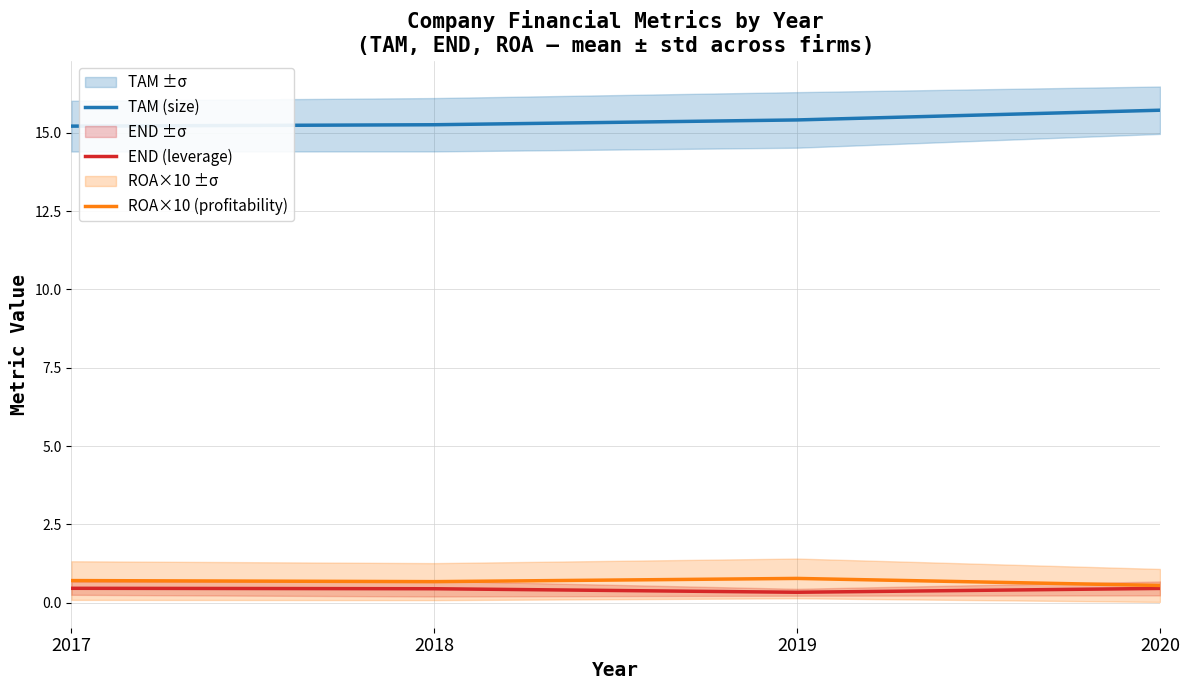

Rank the categories by TAM (size) value from highest to lowest.

2020, 2019, 2018, 2017